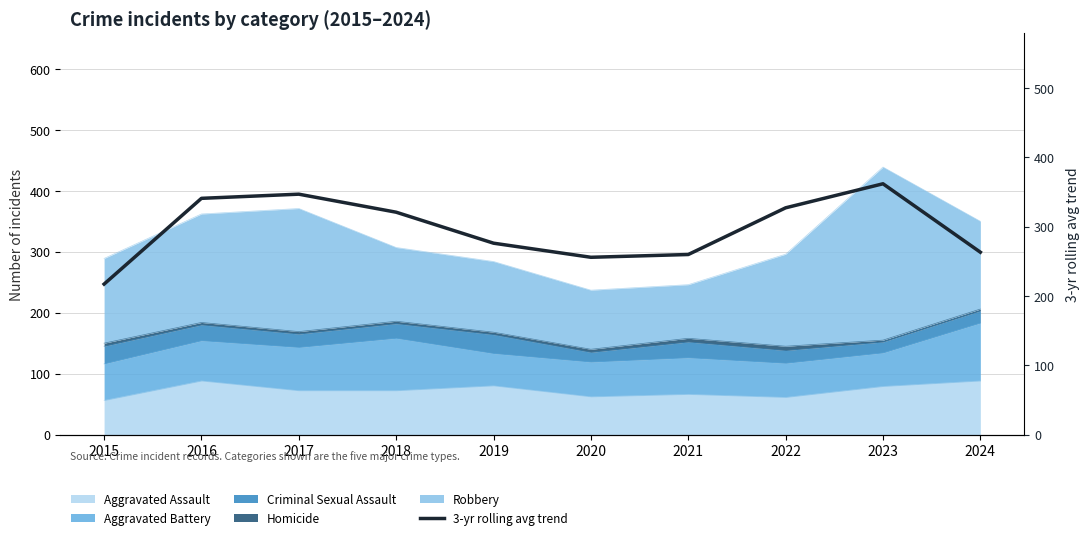

The chart shows a value of 327.0 at 2022. True or false?

True